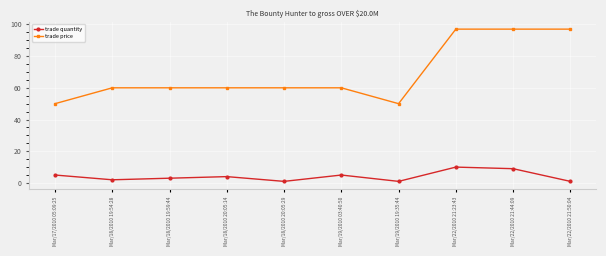

True or false: trade quantity and trade price cross at least once.

False